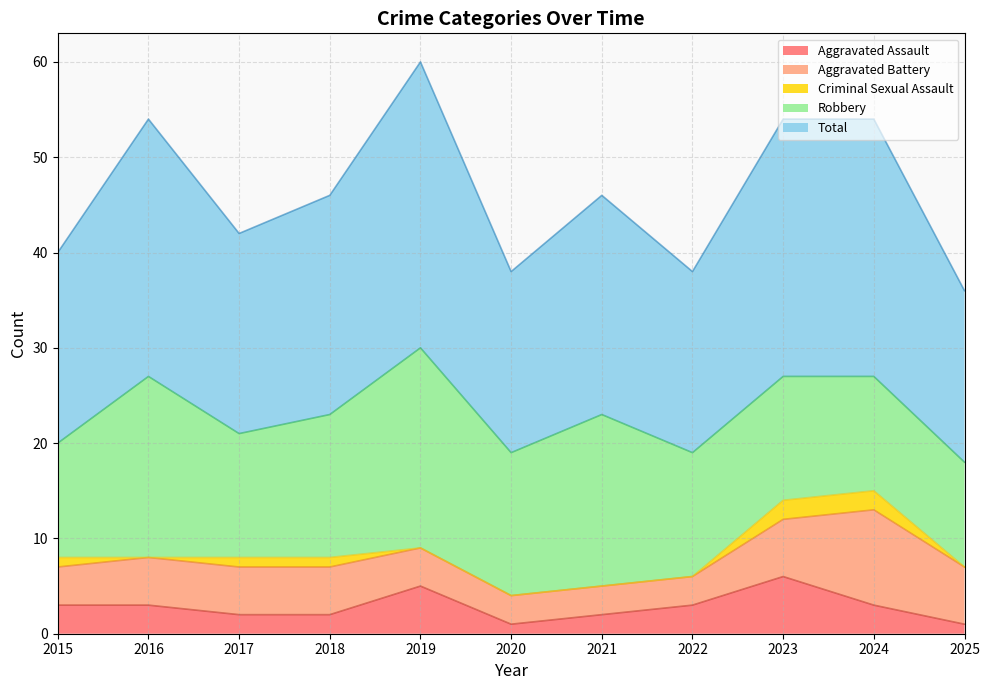

At how many categories does at least one series exceed 6?

11